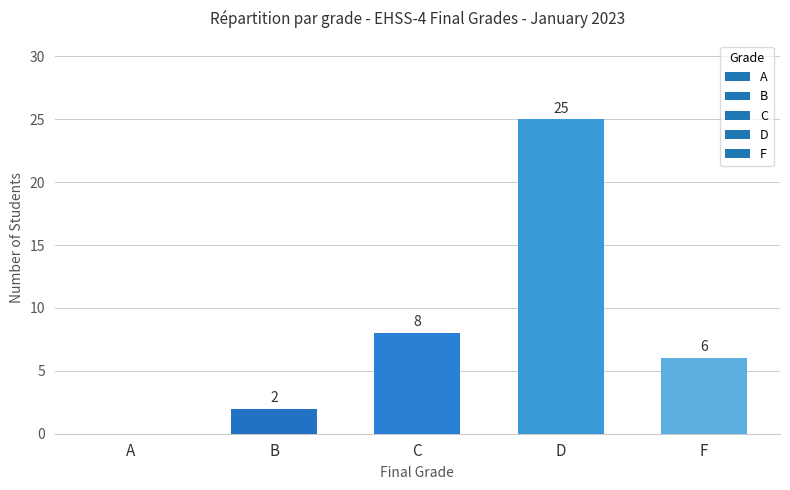

True or false: the data shows 3 at B.

False